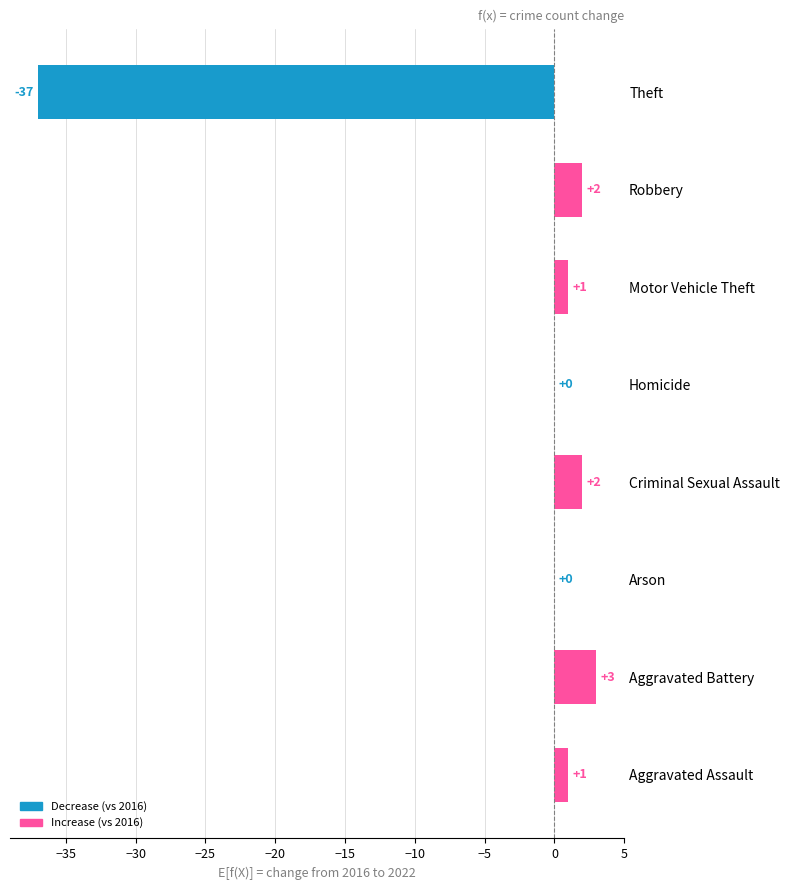

True or false: the data shows -14 at Theft.

False